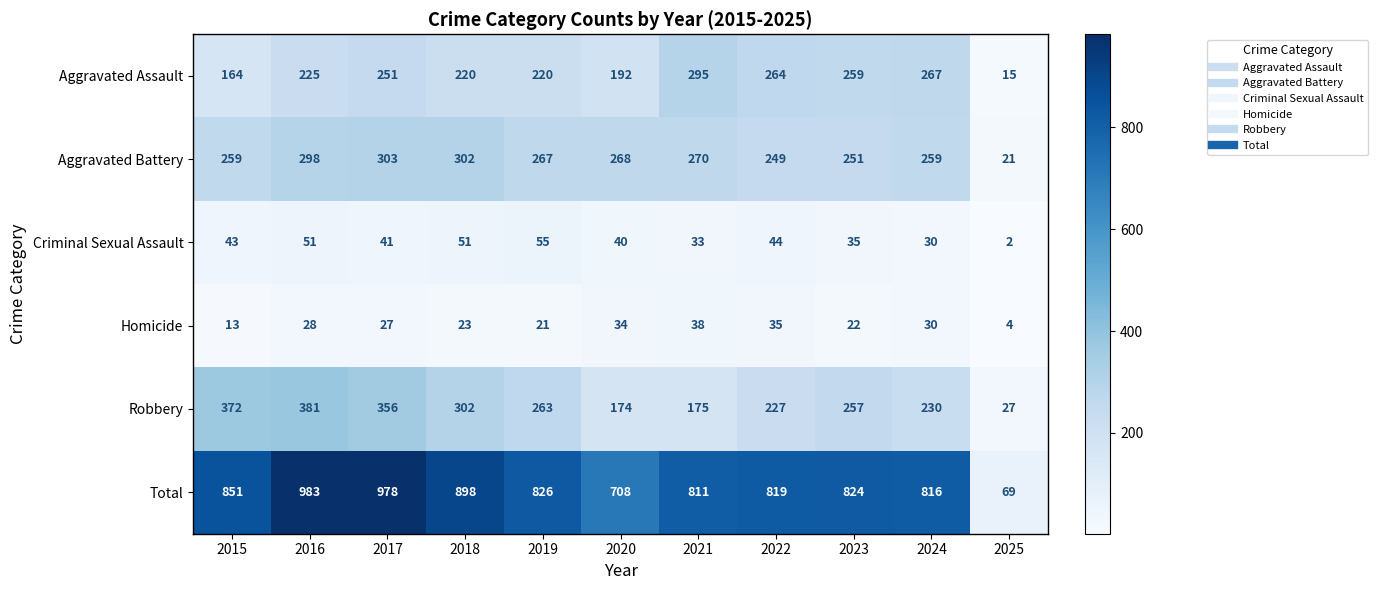

The Aggravated Battery series shows 481 at 2017. True or false?

False